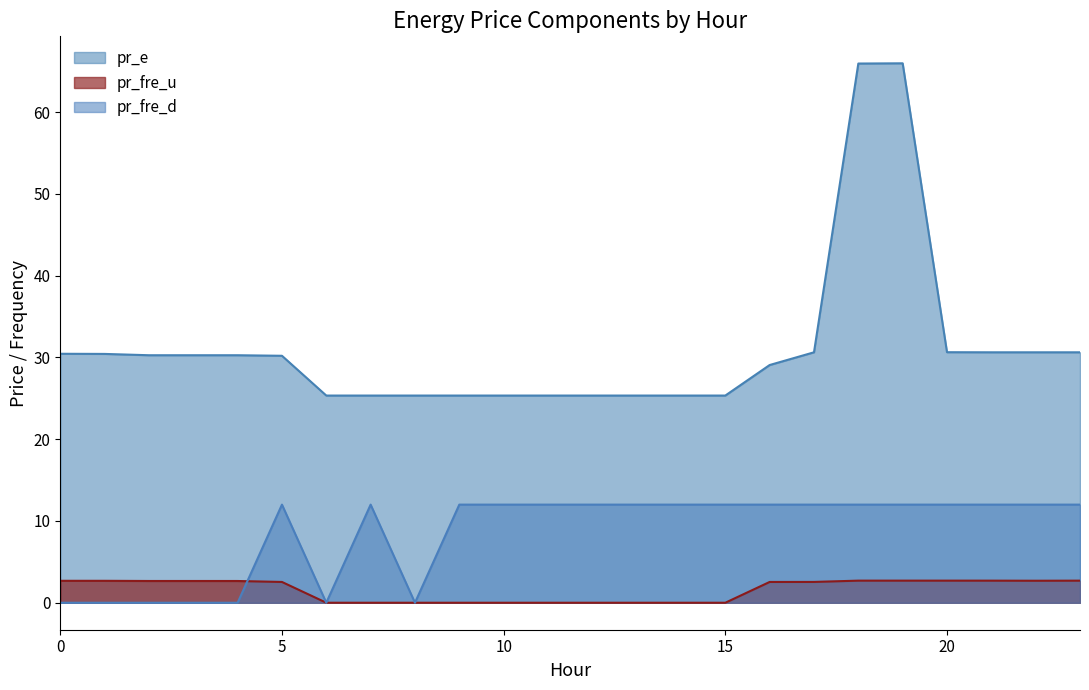

What is the maximum value for pr_fre_u?

2.7